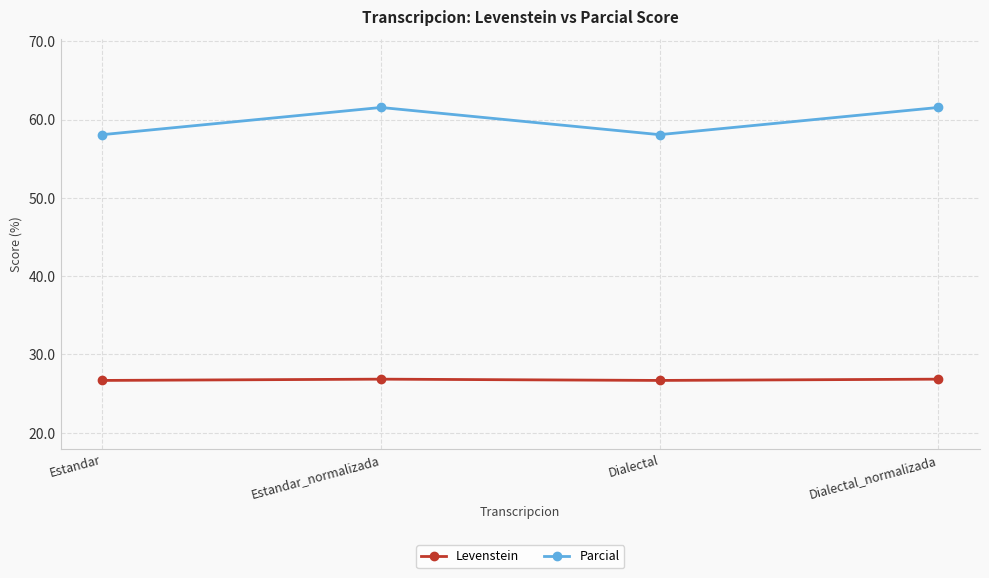

What is the sum of the Parcial values at Dialectal_normalizada and Estandar_normalizada?

123.1